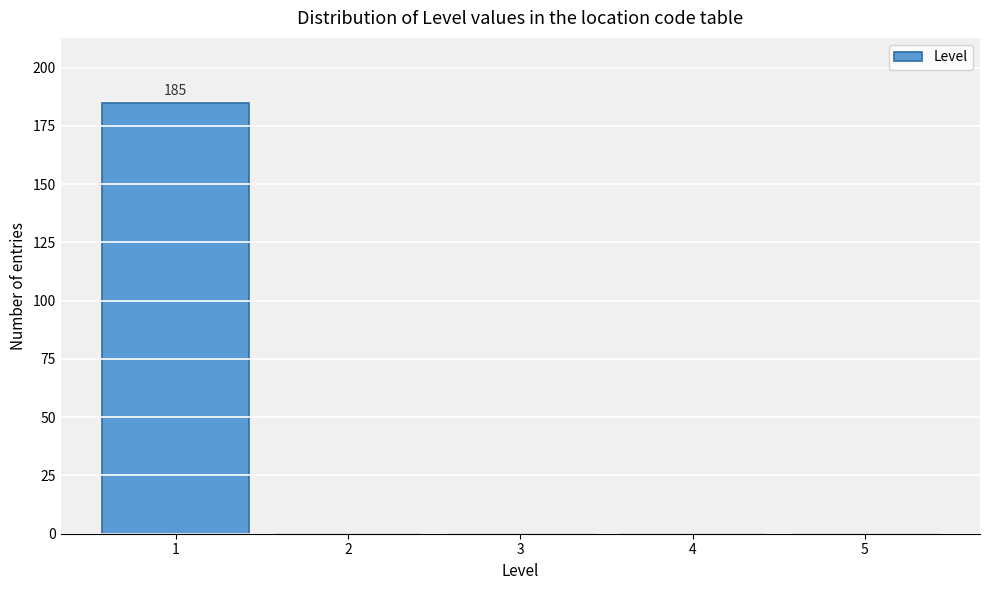

Over which range of the x-axis is the bar tallest?

0.5 to 1.5